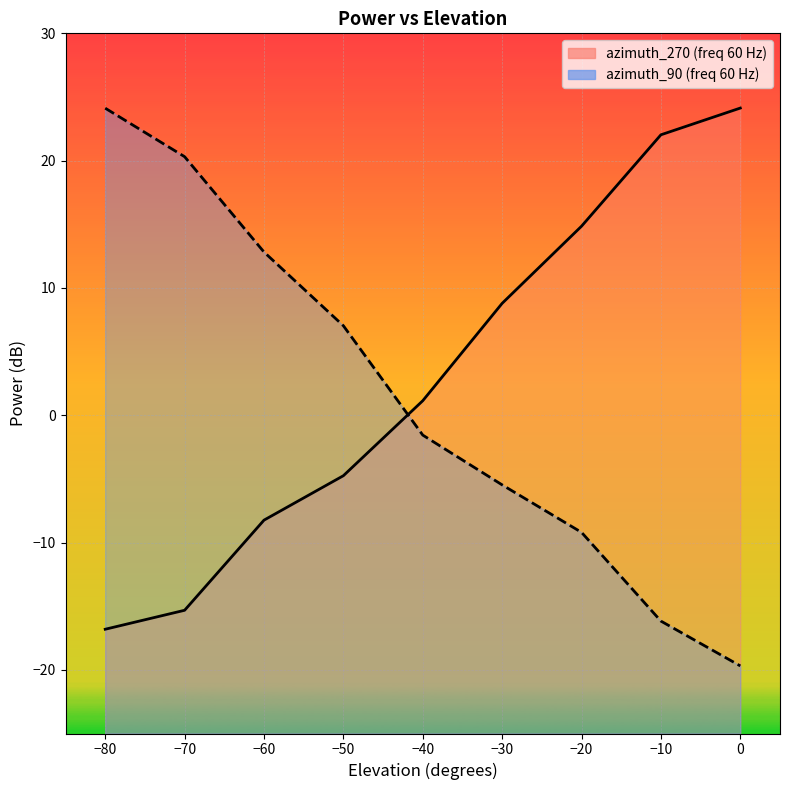

Does the chart display data point markers on the line(s)?

No